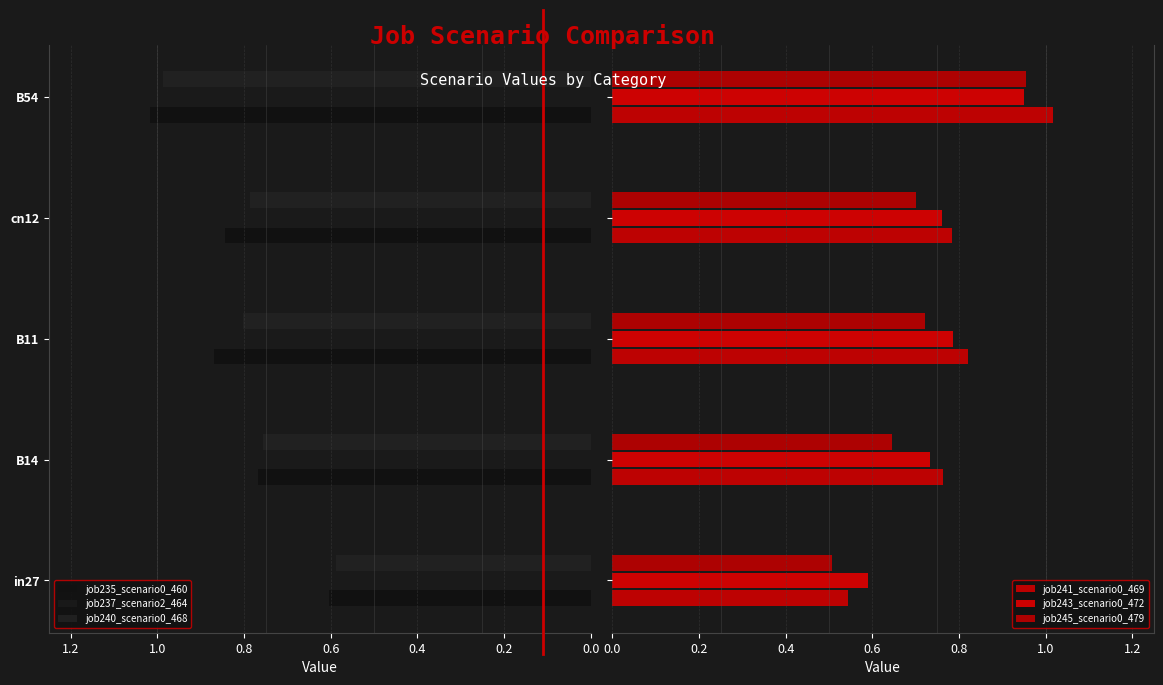

What is the maximum value for job245_scenario0_479?

1.0